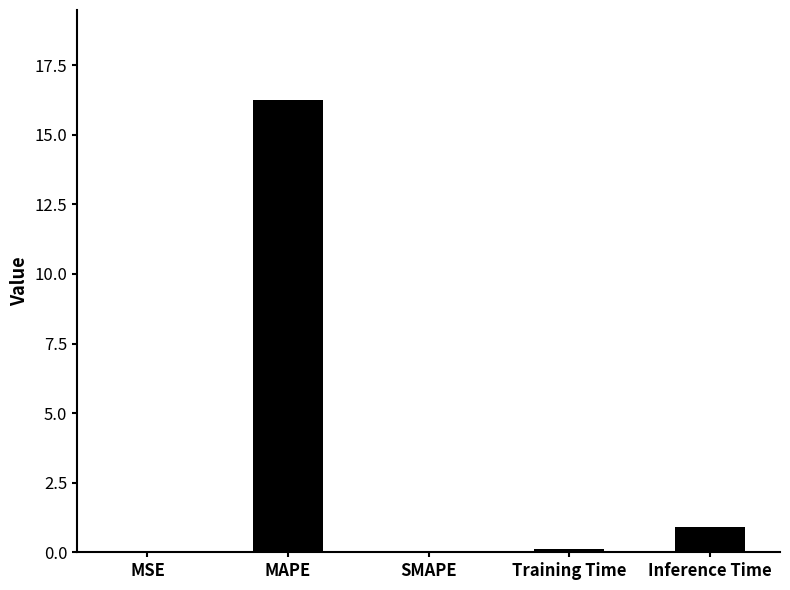

Between MAPE and MSE, which is larger?

MAPE